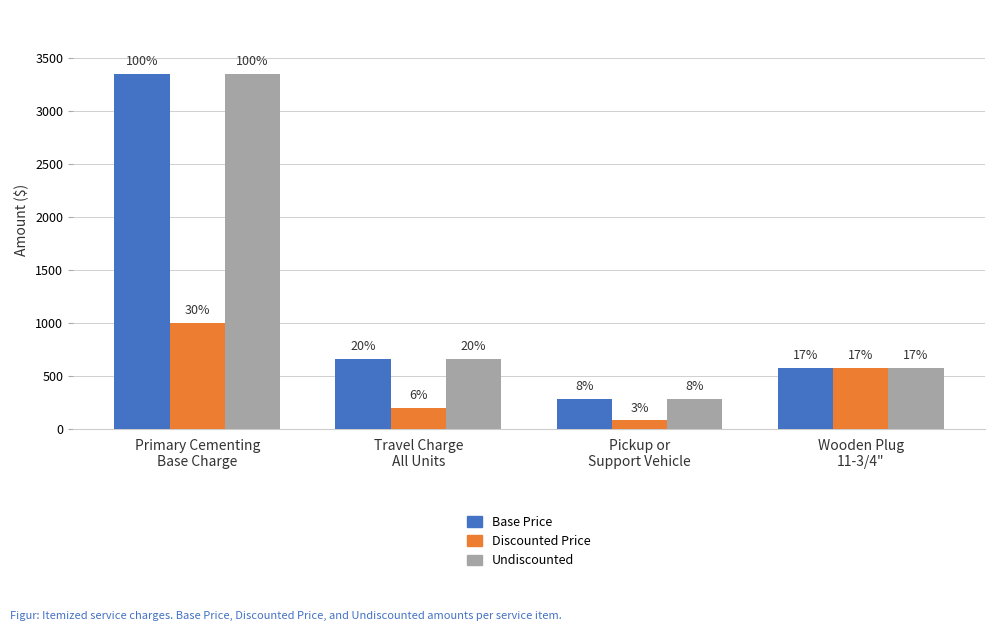

How many groups of bars are there?

4